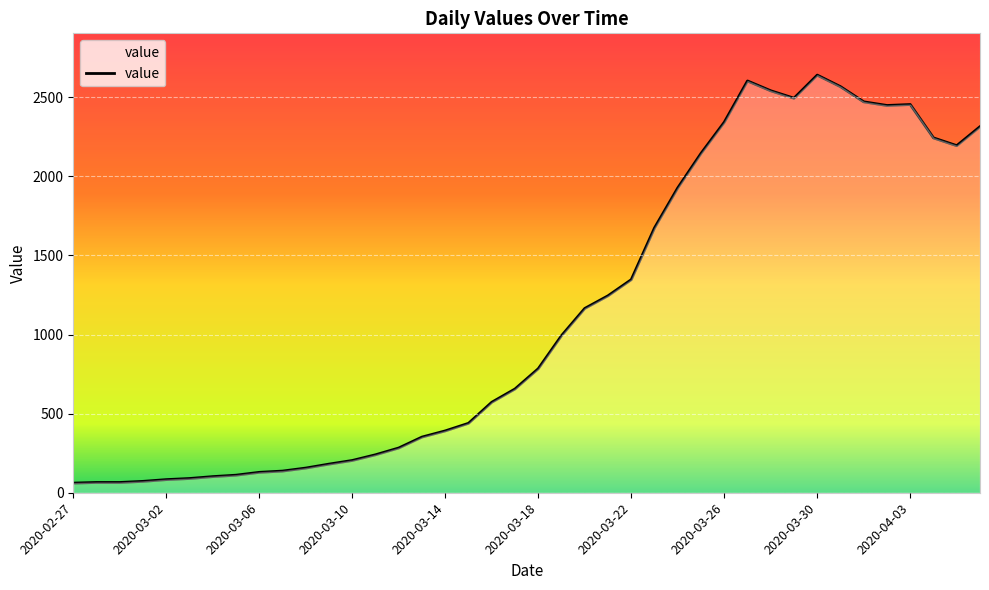

What is the minimum value shown in the chart?

61